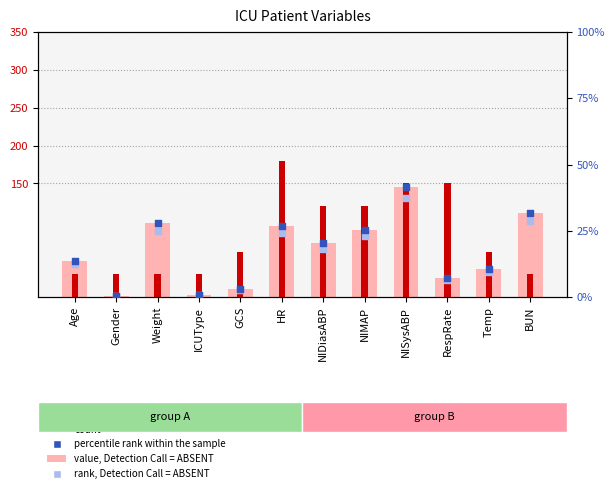

What are all the series names shown in the legend?

value, Detection Call = ABSENT, count, percentile rank within the sample, rank, Detection Call = ABSENT